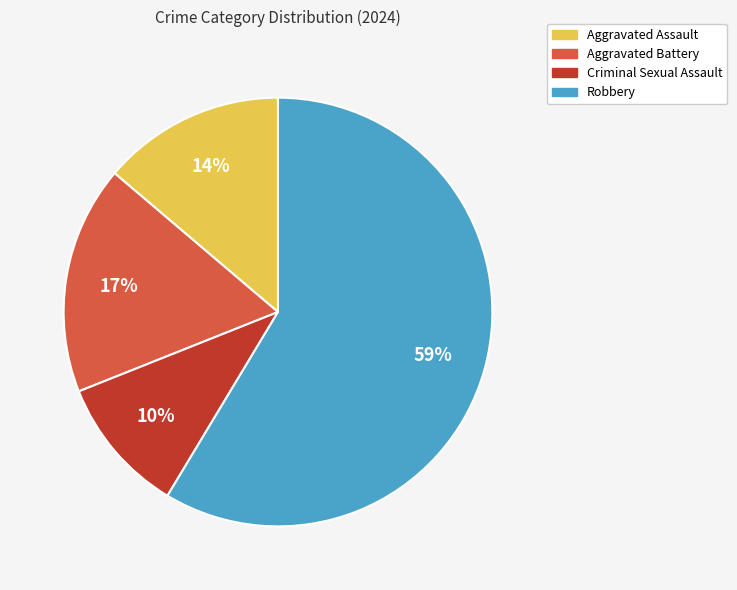

Does Aggravated Battery represent more than half of the total?

No